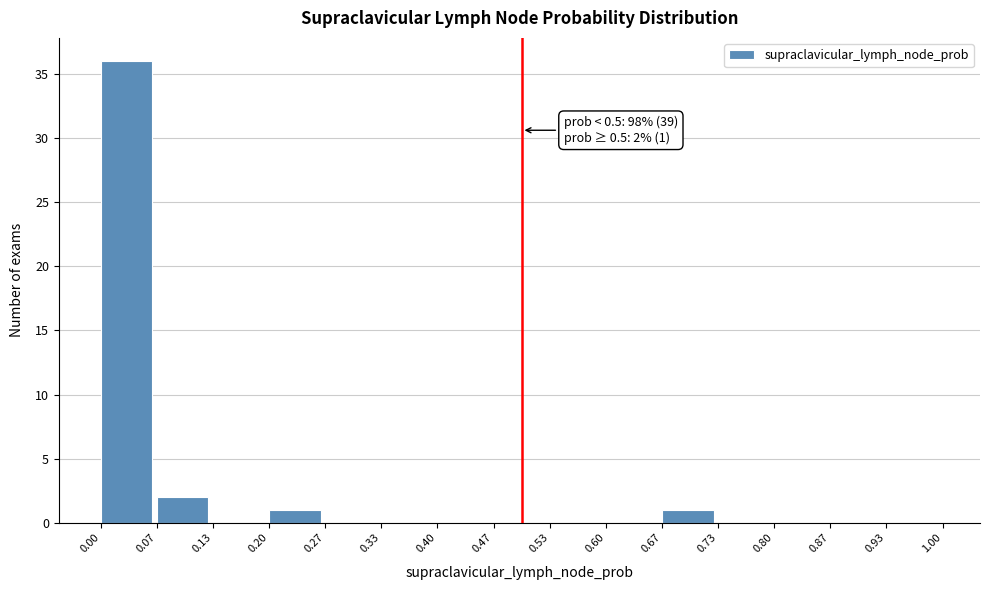

Over which range of the x-axis is the bar tallest?

0.00 to 0.07